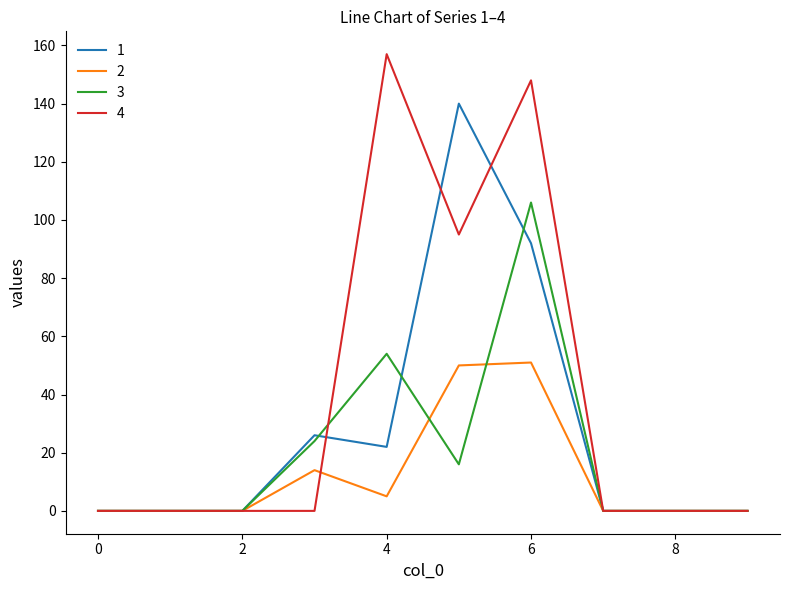

What is the maximum value shown in the chart?

157